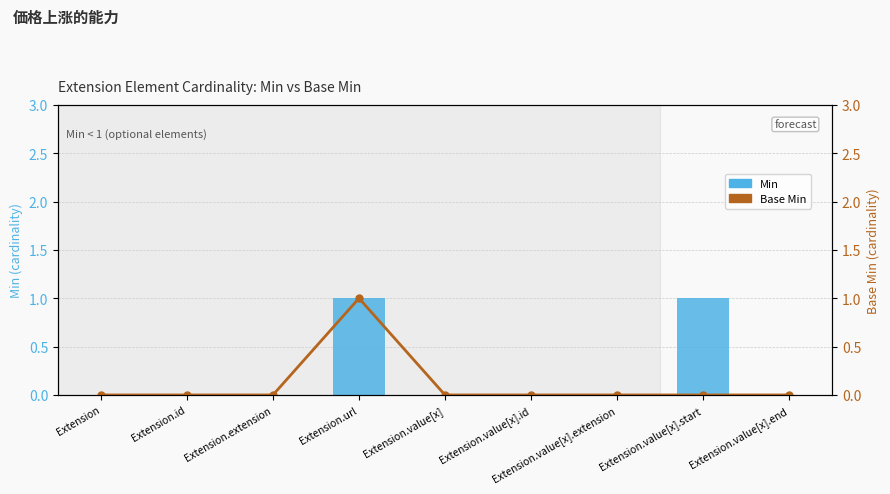

At which label does Min reach its minimum?

Extension